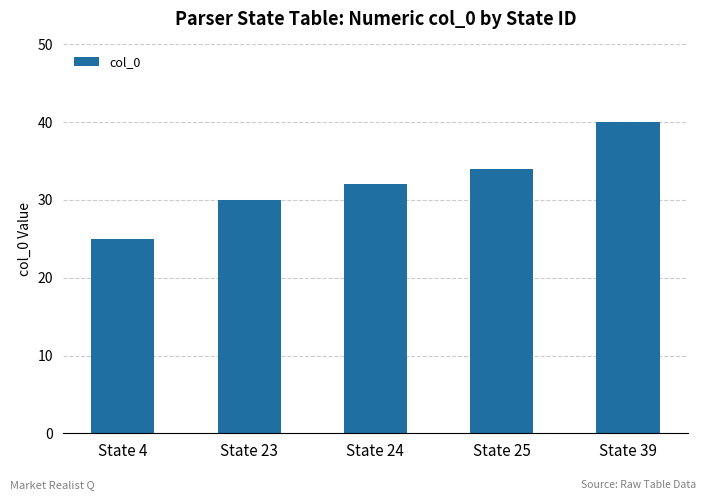

Which label corresponds to the smallest value in the chart?

State 4